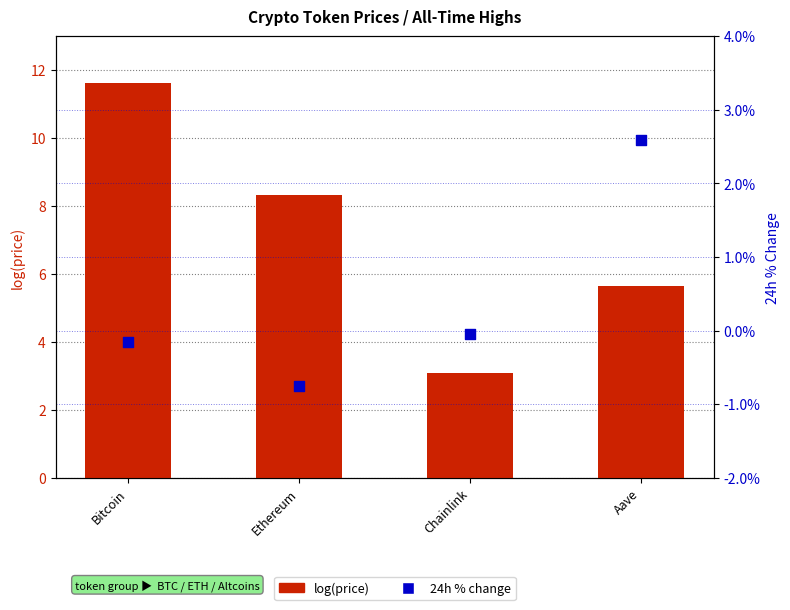

What is the total value across all series at Bitcoin?

11.5